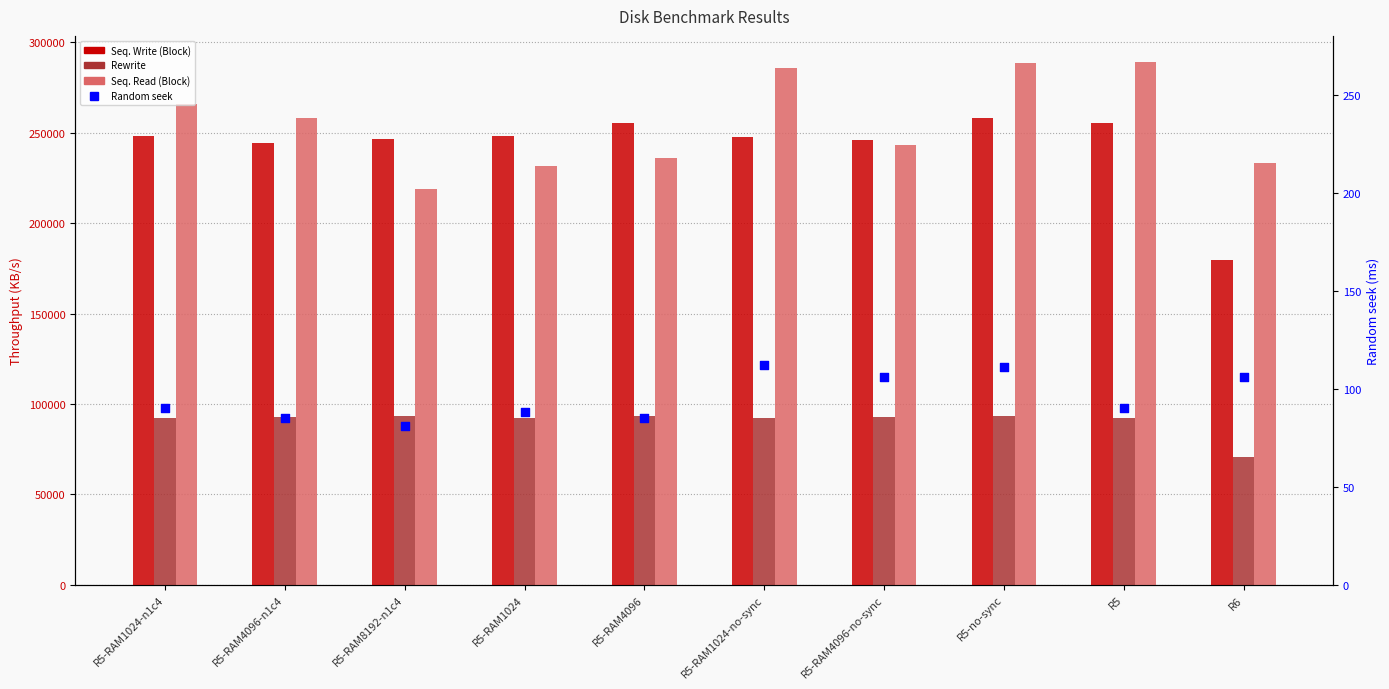

Which series contains the lowest Y value?

Random seek